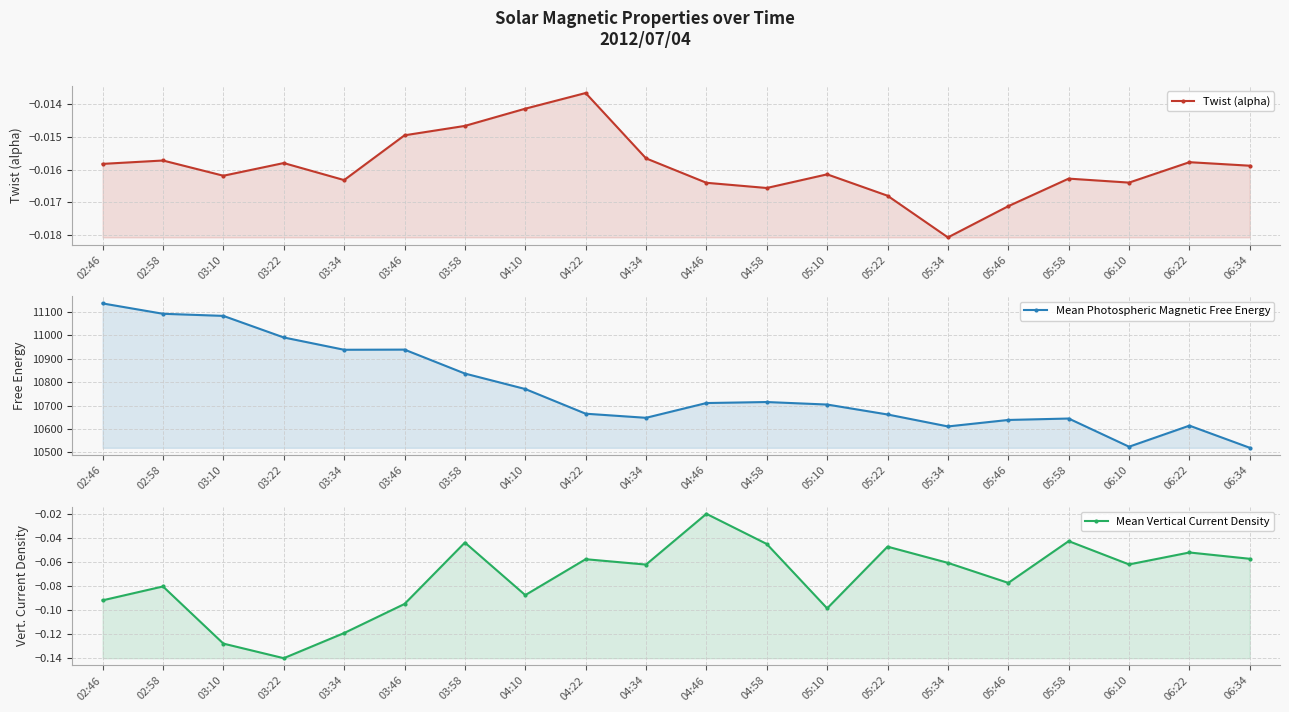

What are all the series names shown in the legend?

Twist (alpha), Mean Photospheric Magnetic Free Energy, Mean Vertical Current Density